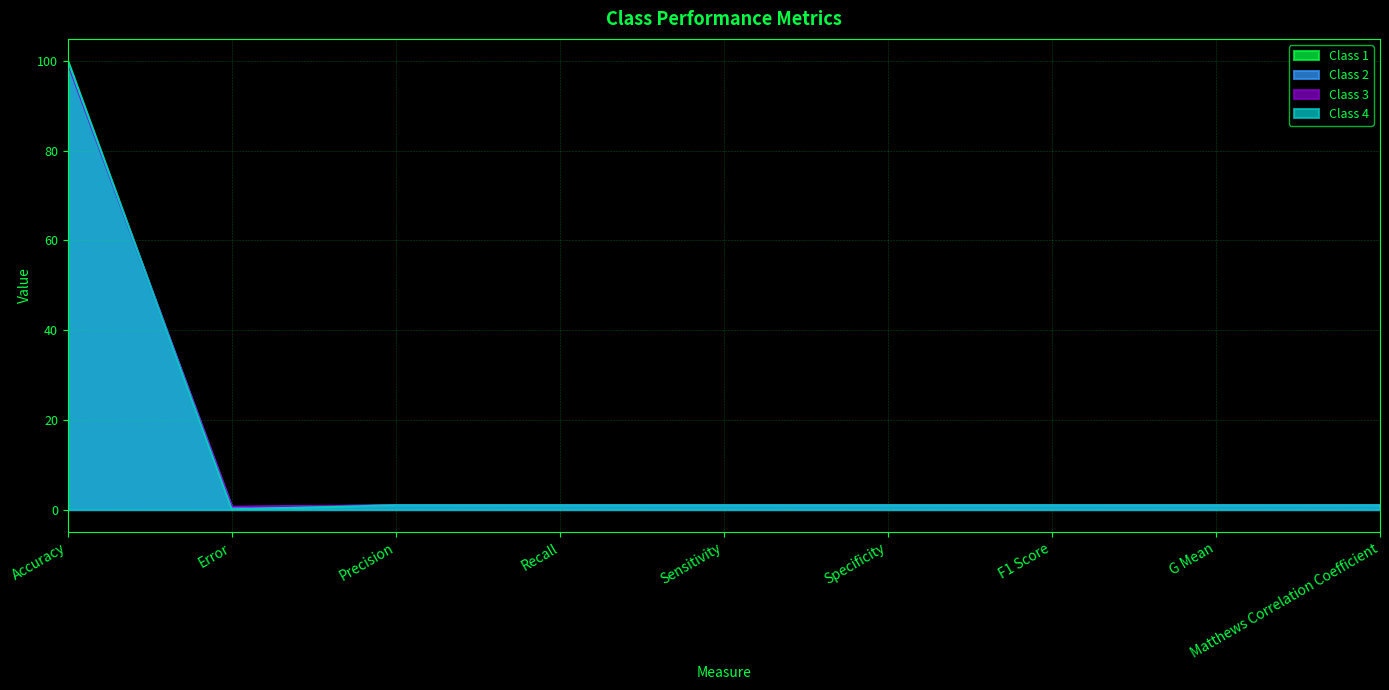

The value of Class 1 at Recall is 0.5. True or false?

False